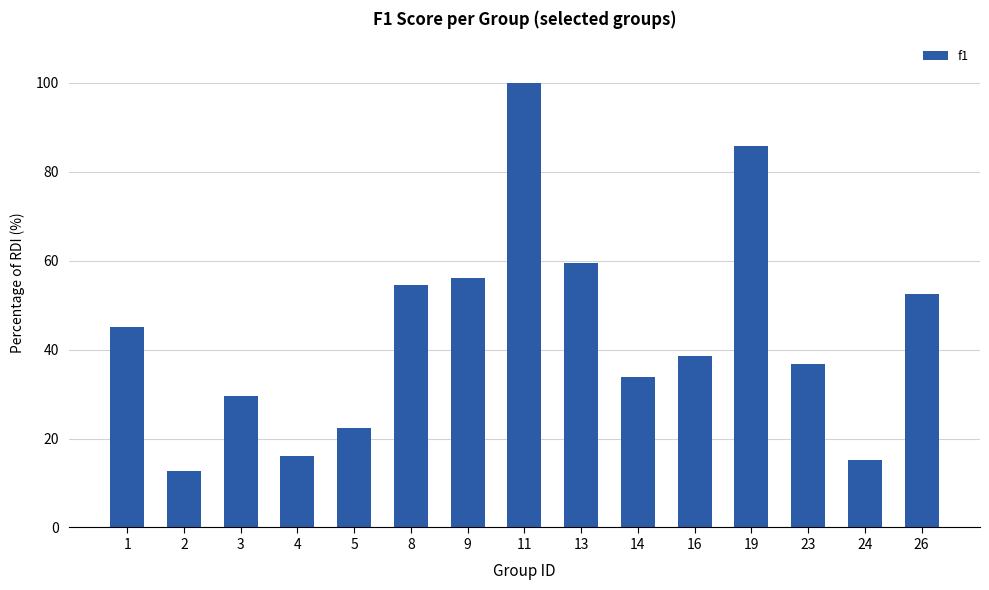

Which has a higher value, 2 or 8?

8